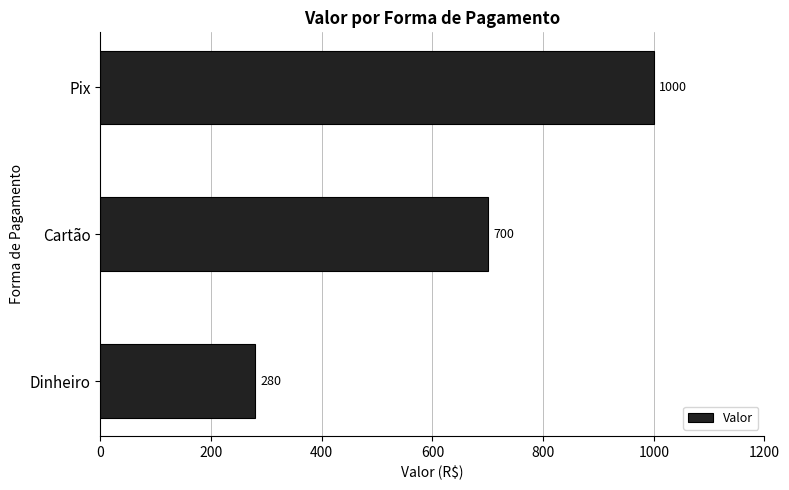

Rank the categories by value from lowest to highest.

Dinheiro, Cartão, Pix